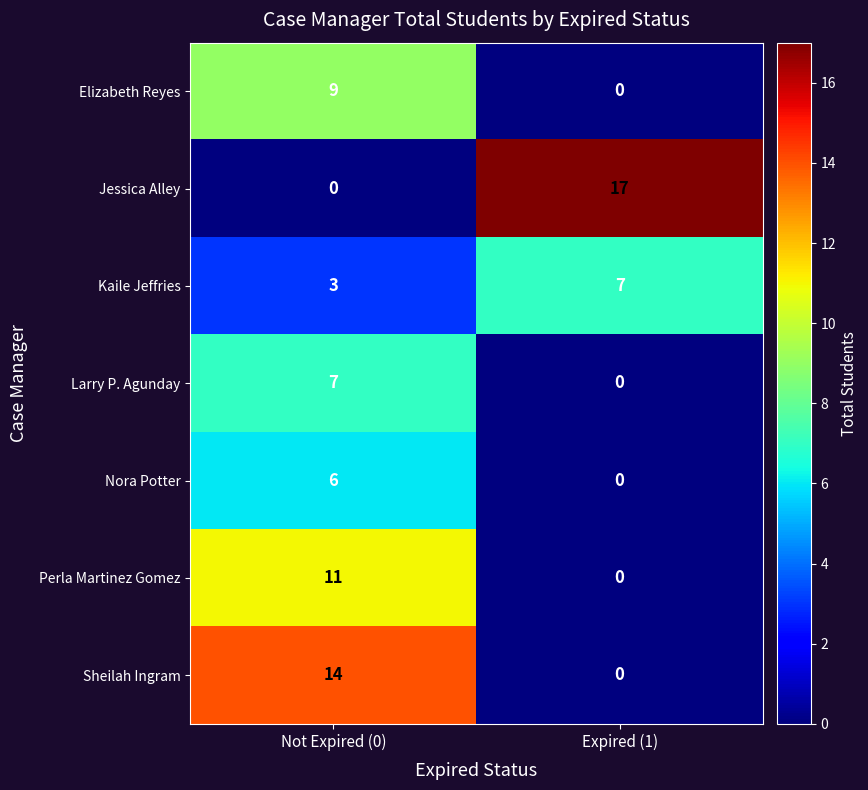

What is the difference between the maximum and minimum values in the Sheilah Ingram series?

14